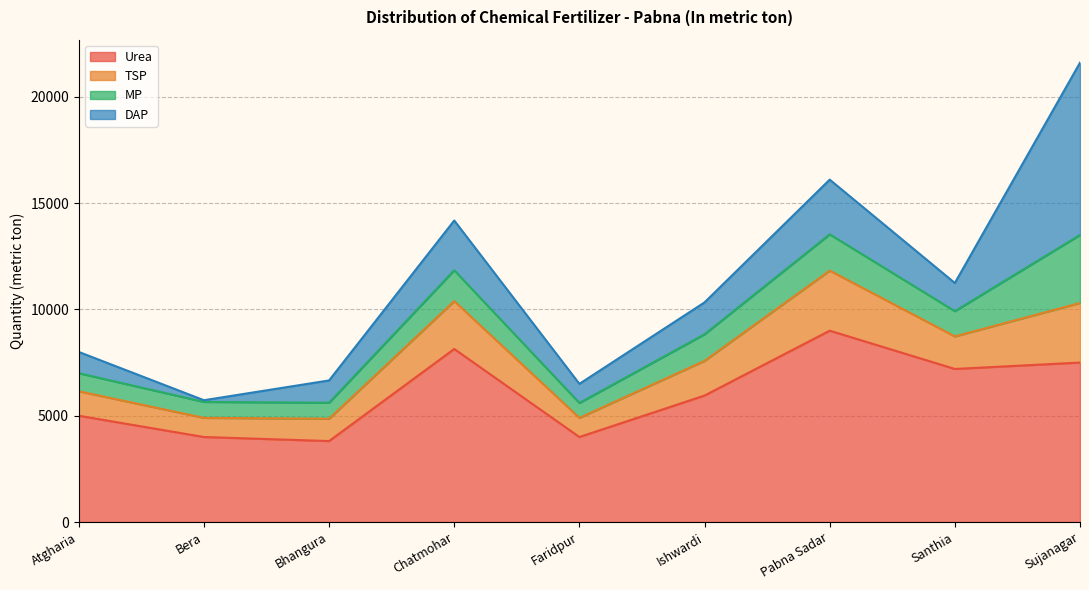

What is the maximum value for Urea?

9000